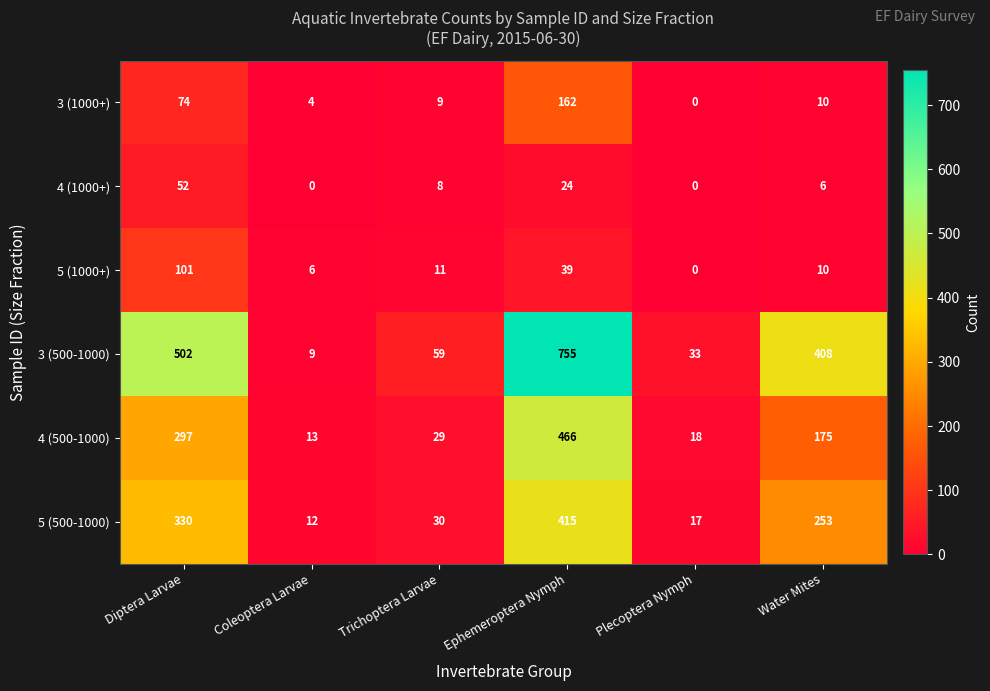

Rank the categories by 3 (1000+) value from lowest to highest.

Plecoptera Nymph, Coleoptera Larvae, Trichoptera Larvae, Water Mites, Diptera Larvae, Ephemeroptera Nymph